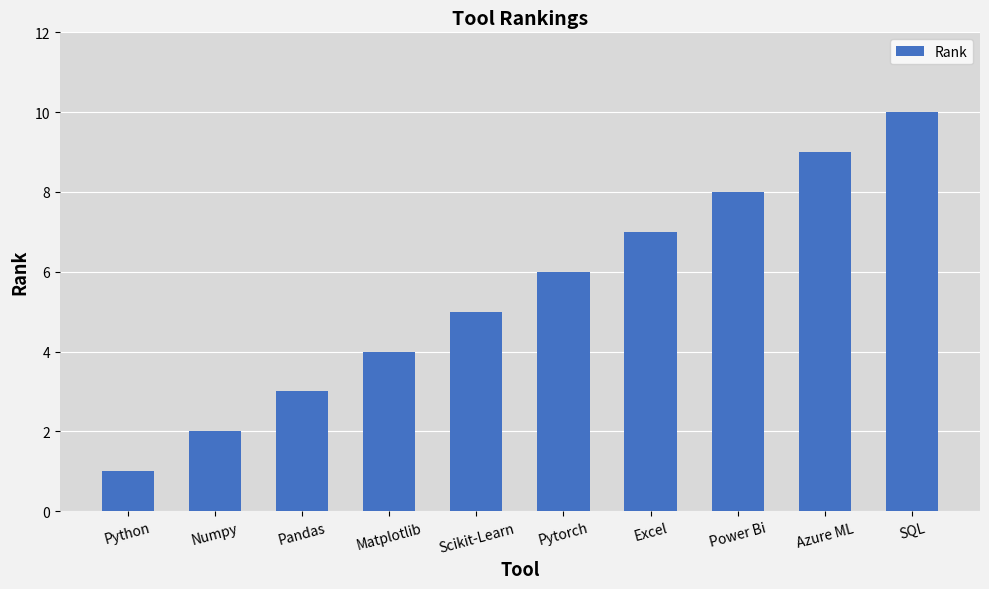

Rank the categories by value from highest to lowest.

SQL, Azure ML, Power Bi, Excel, Pytorch, Scikit-Learn, Matplotlib, Pandas, Numpy, Python